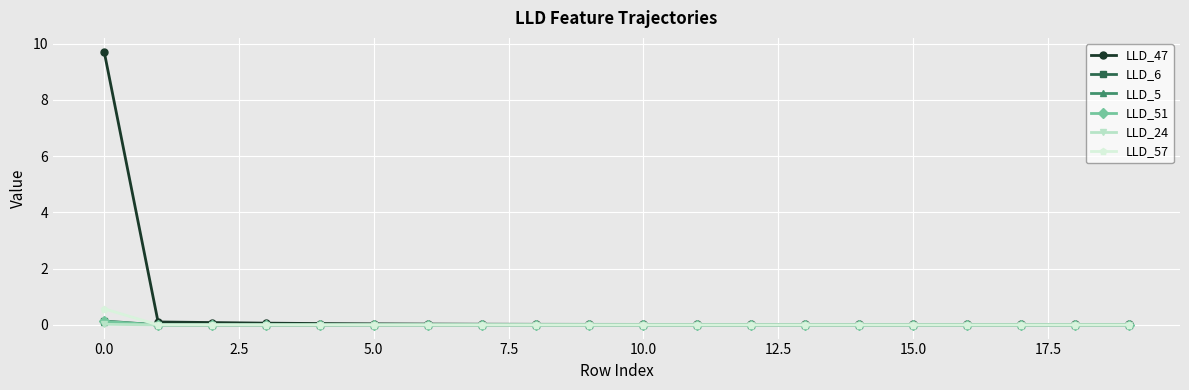

Which series has the largest range (max minus min)?

LLD_47